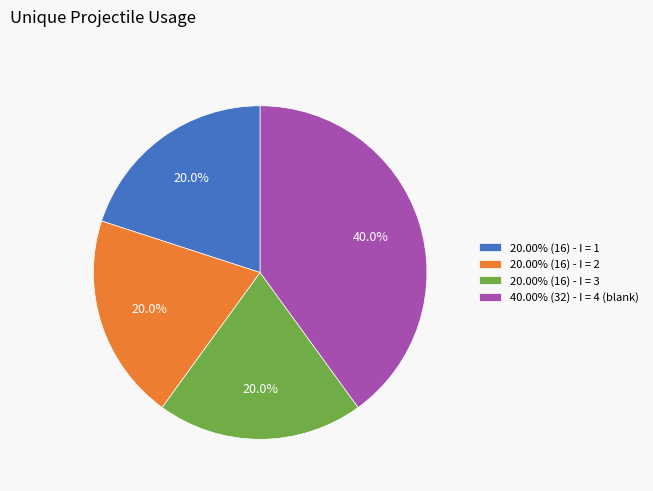

What is the total percentage of 20.00% (16) - I = 3 and 20.00% (16) - I = 1?

40.0%